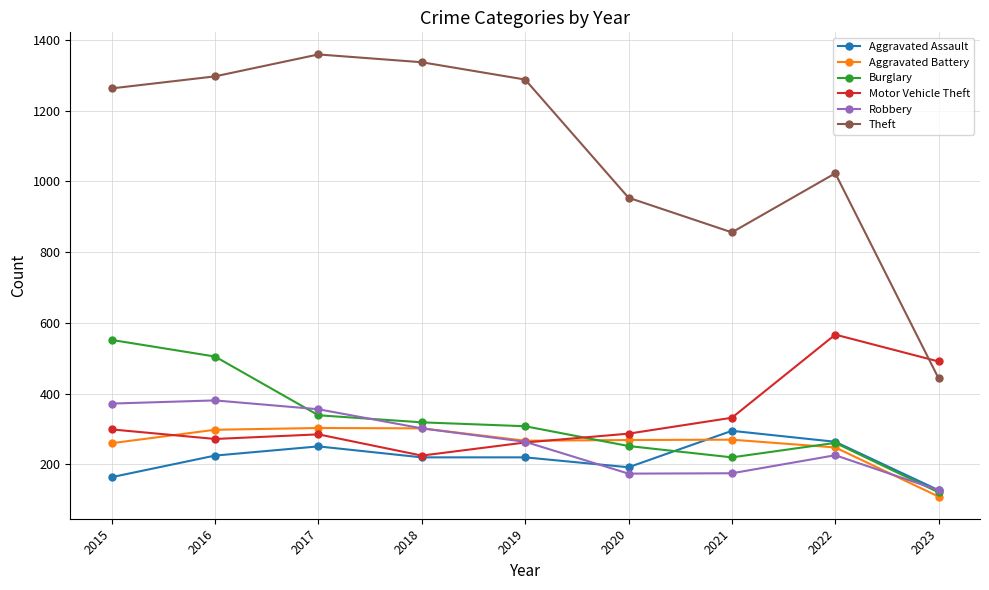

How many lines are shown in the chart?

6